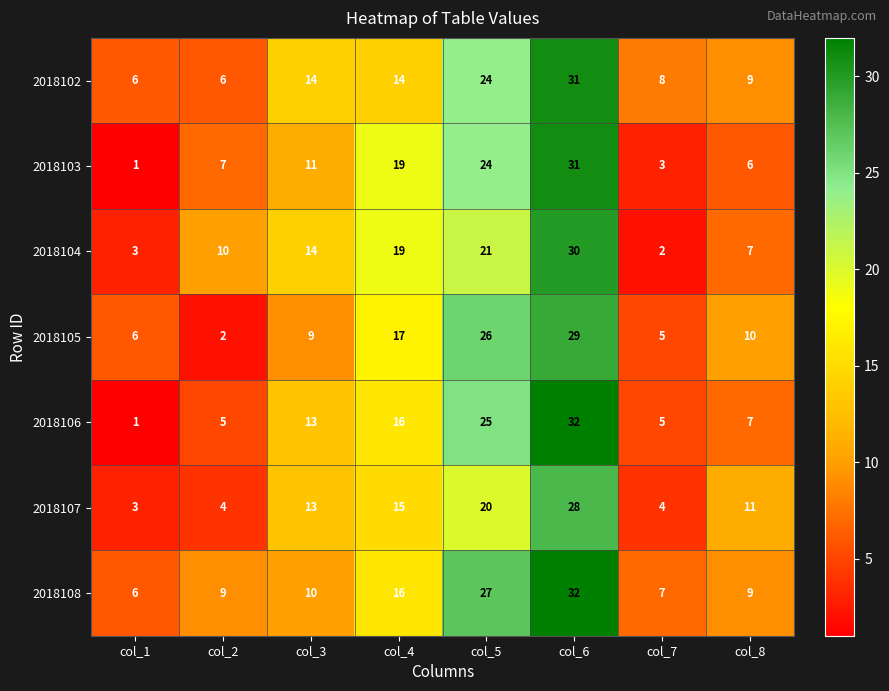

Where is 2018107 nearest to the value 15?

col_4